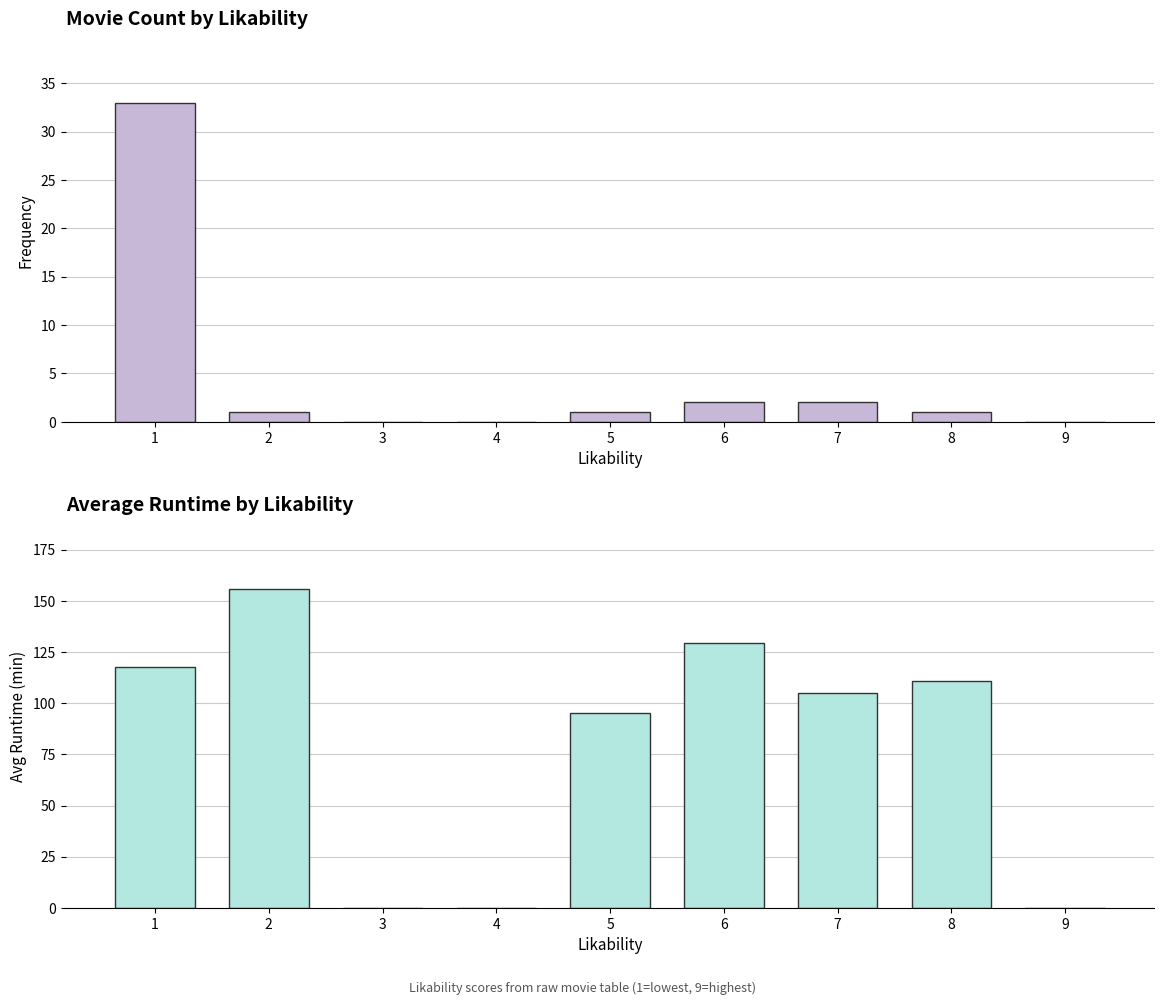

Reading left to right, transcribe all the data shown in this chart.

count: 1=33.0	2=1.0	3=0.0	4=0.0	5=1.0	6=2.0	7=2.0	8=1.0	9=0.0
avg_runtime: 1=117.5	2=156.0	3=0.0	4=0.0	5=95.0	6=129.5	7=105.0	8=111.0	9=0.0